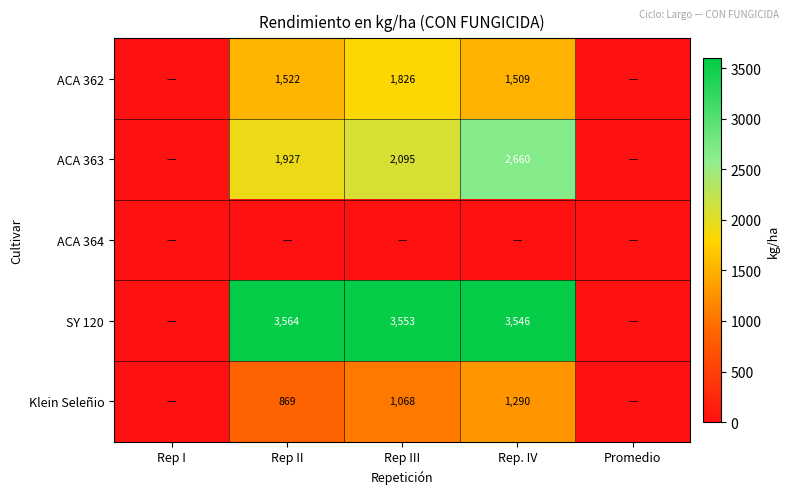

The SY 120 series shows 2237 at Rep II. True or false?

False